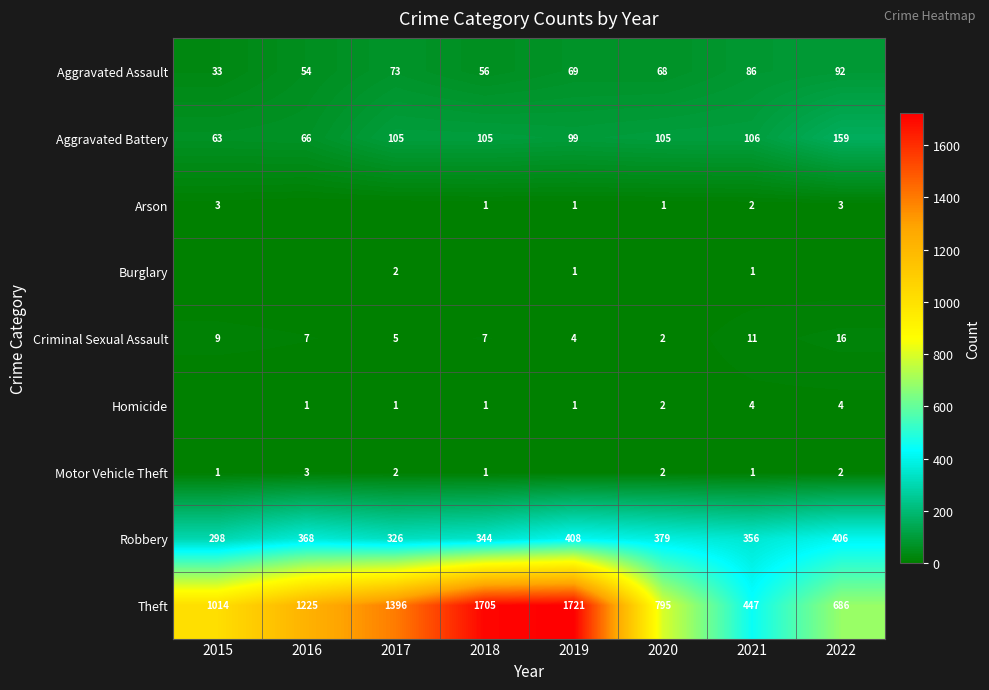

Rank the series by their maximum value, from highest to lowest.

Theft, Robbery, Aggravated Battery, Aggravated Assault, Criminal Sexual Assault, Homicide, Arson, Motor Vehicle Theft, Burglary